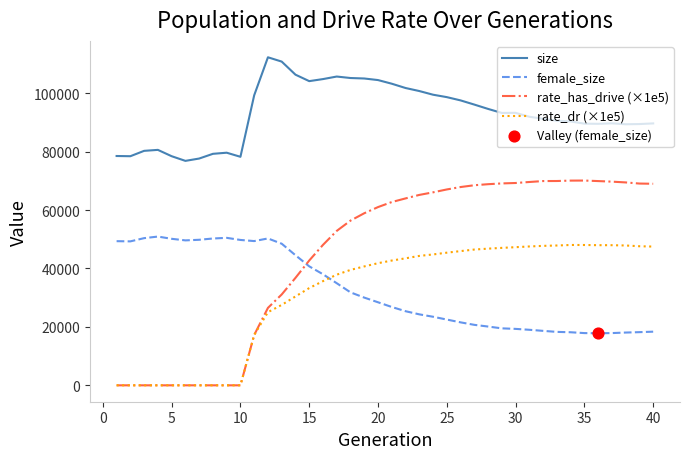

True or false: rate_has_drive (×1e5) and size intersect in this chart.

False